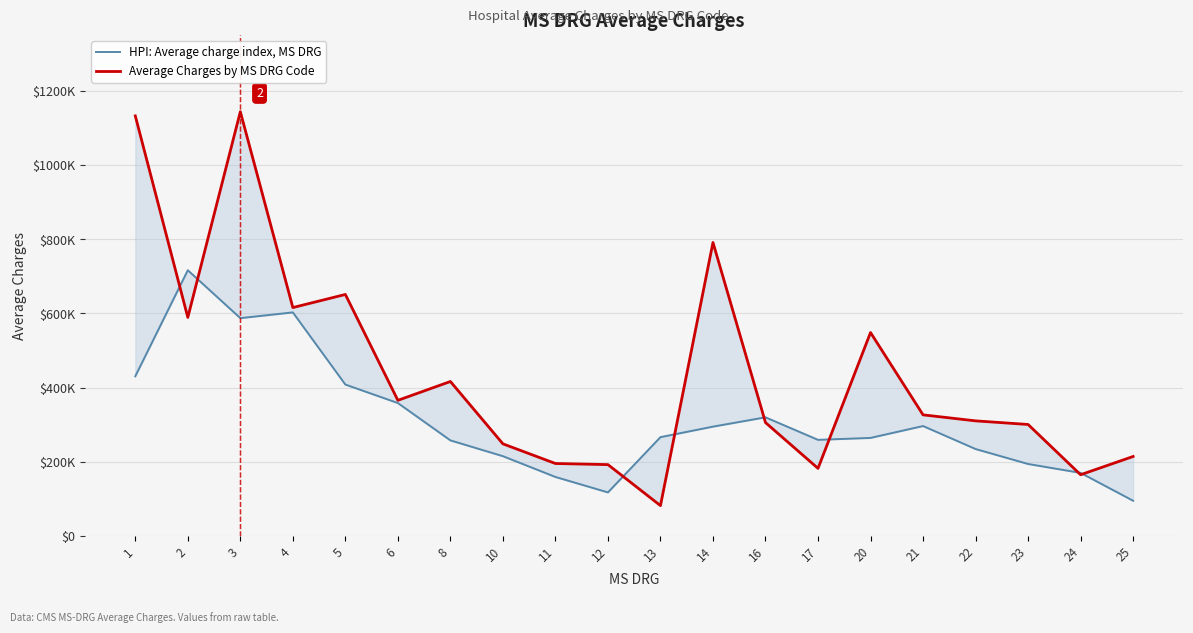

What is the difference between the highest and lowest values at 13?

184686.0